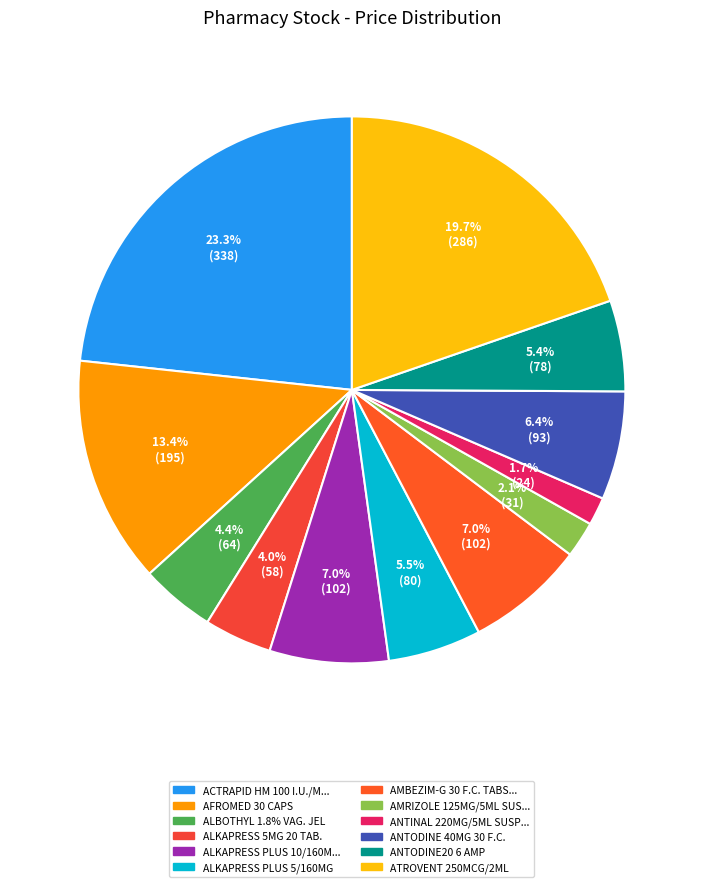

To the nearest percent, what is the average slice percentage?

8%